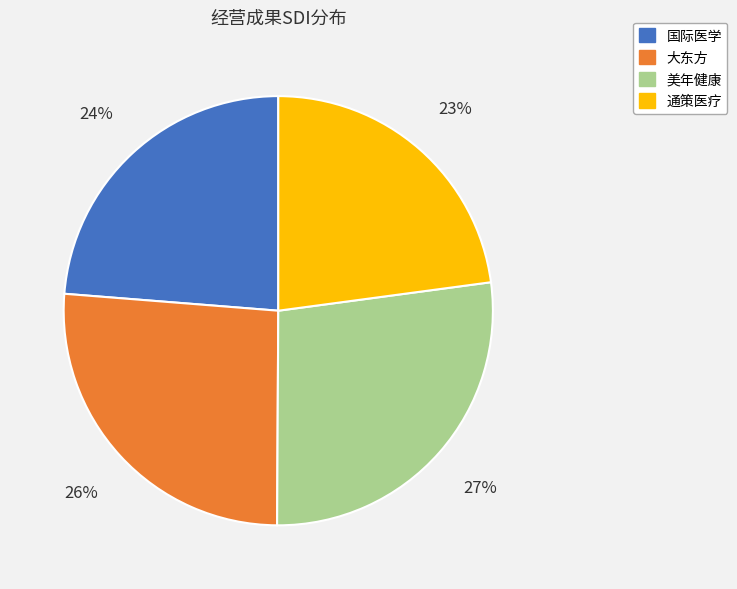

To the nearest percent, what percentage of the pie is 国际医学?

24%